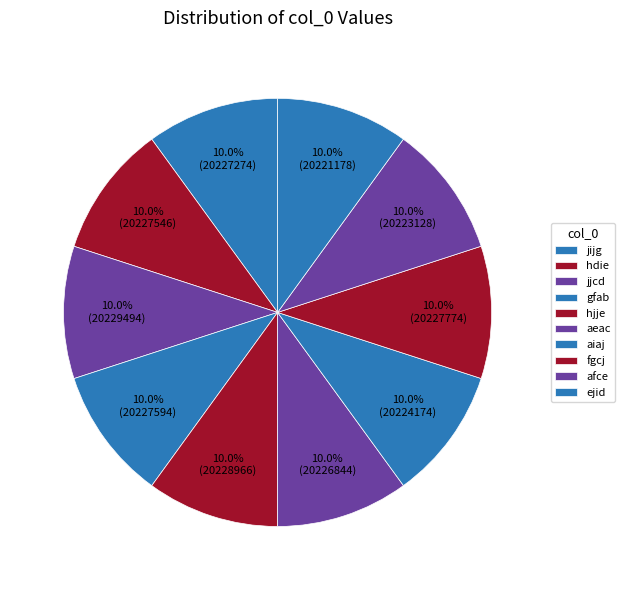

What is the ratio of the value at hjje to the value at fgcj?

1.0